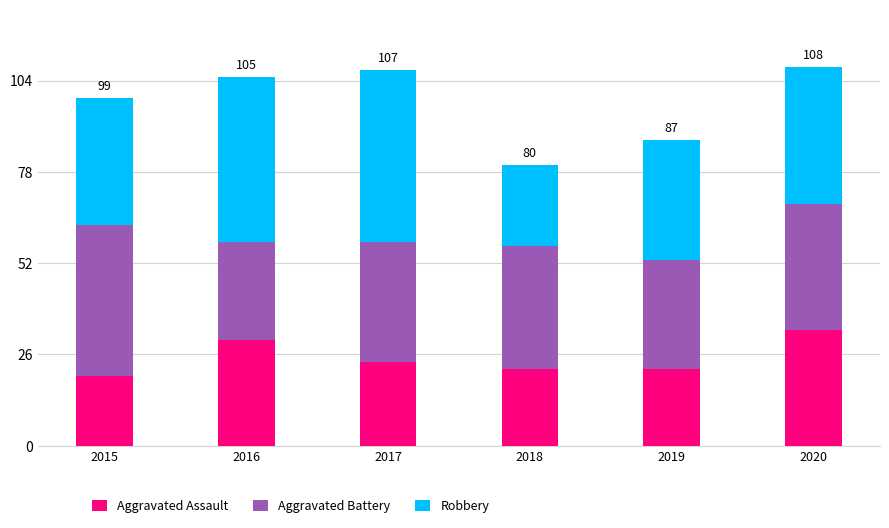

The Aggravated Assault series shows 22 at 2018. True or false?

True